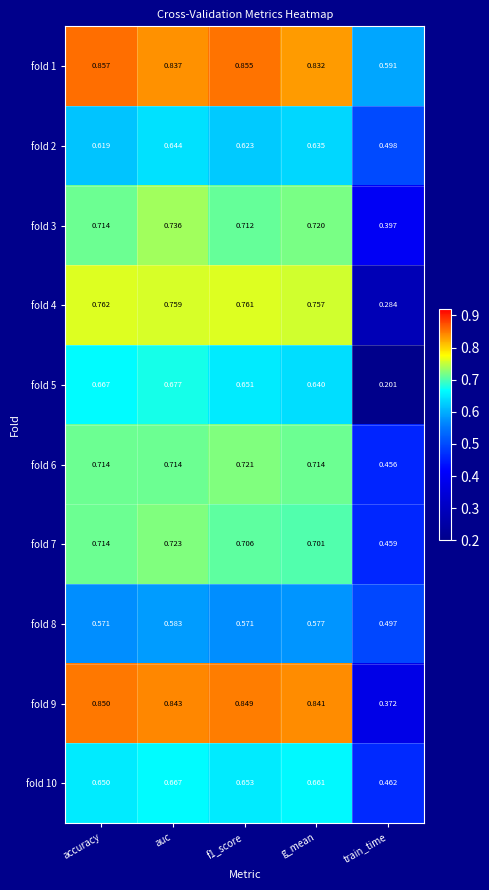

At which category is the sum across all series the highest?

auc